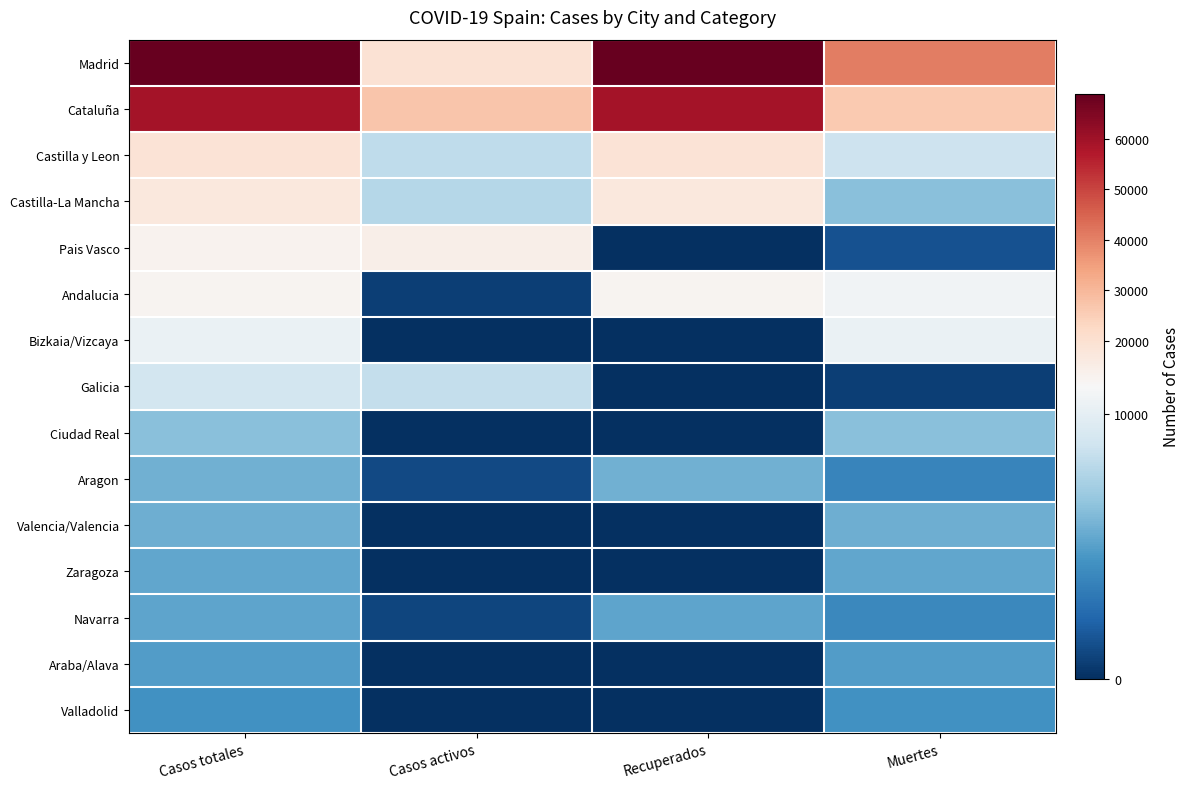

Which series changed the most between Casos totales and Casos activos?

Madrid